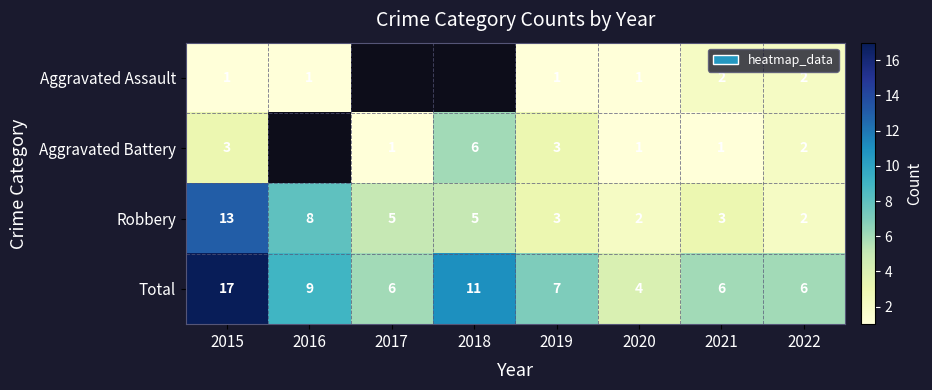

Where does the Robbery series first go above 5?

2015